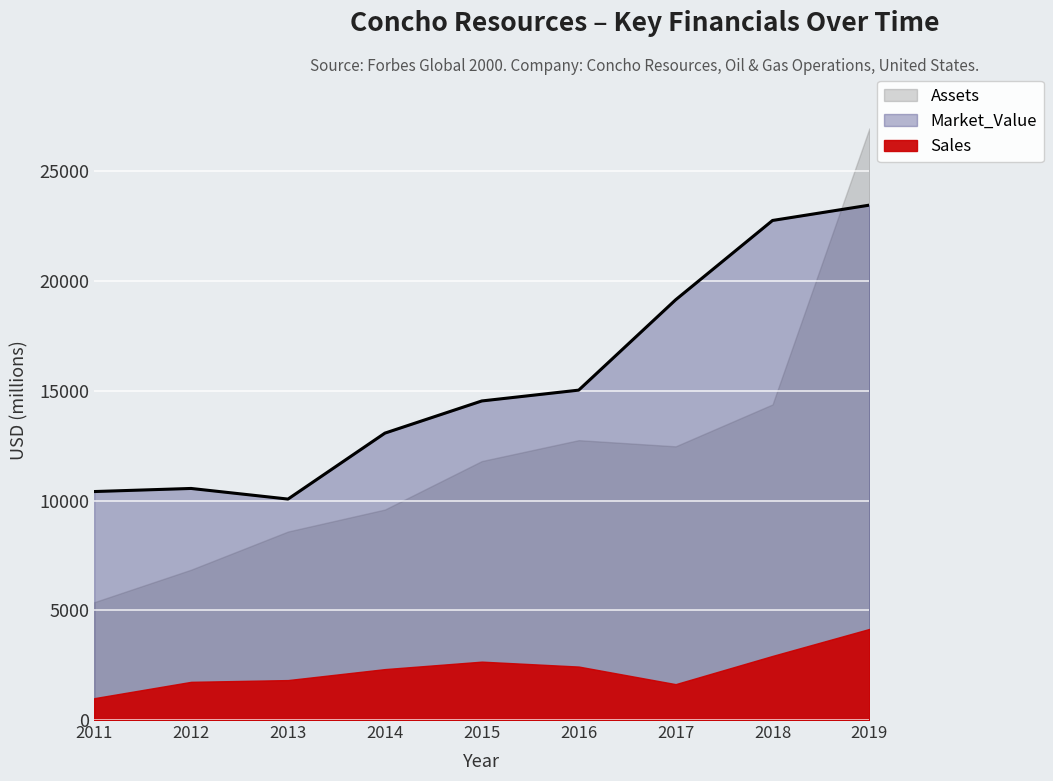

Is it true that Assets equals 3398 at 2015?

False